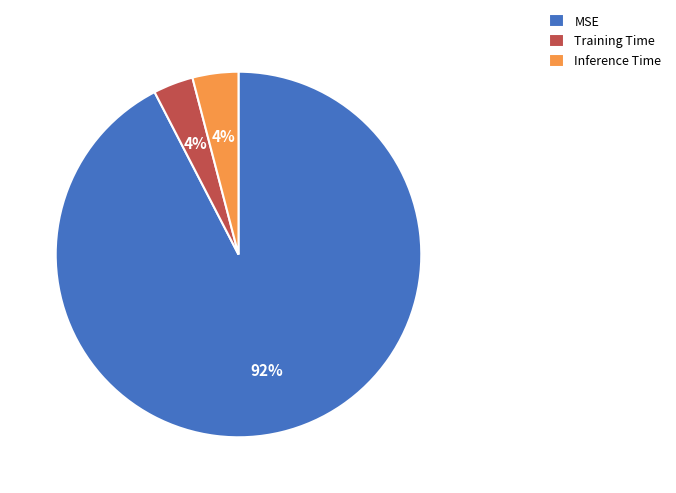

To the nearest percent, what is the average slice percentage?

33%